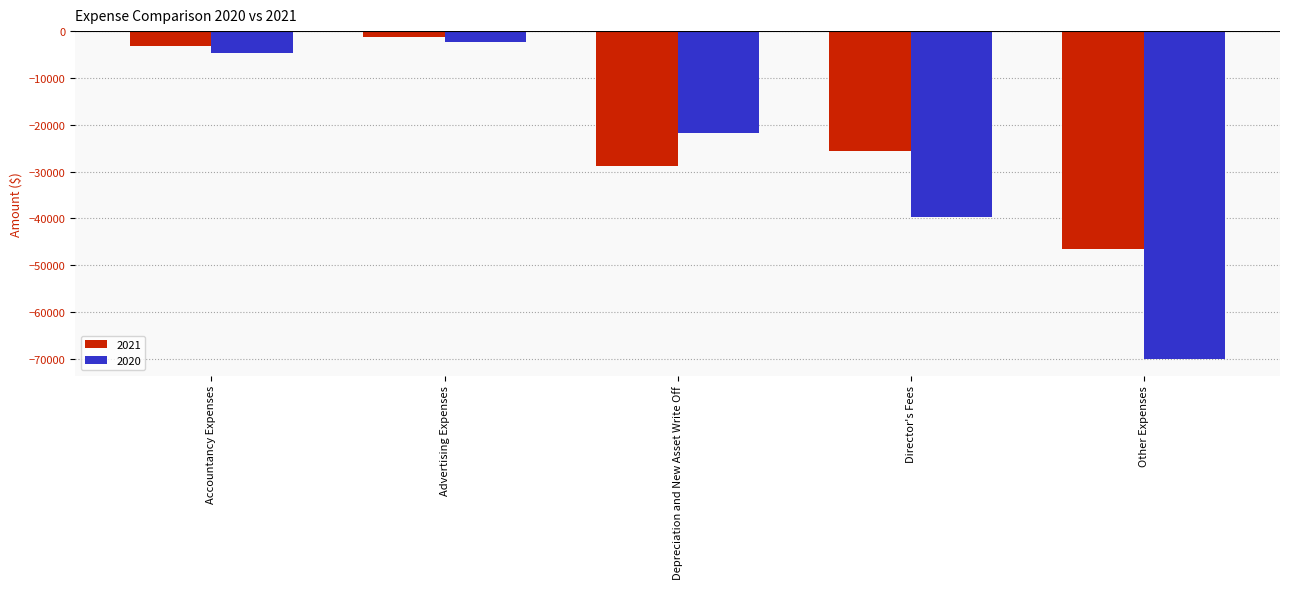

Count the number of data series in this chart.

2